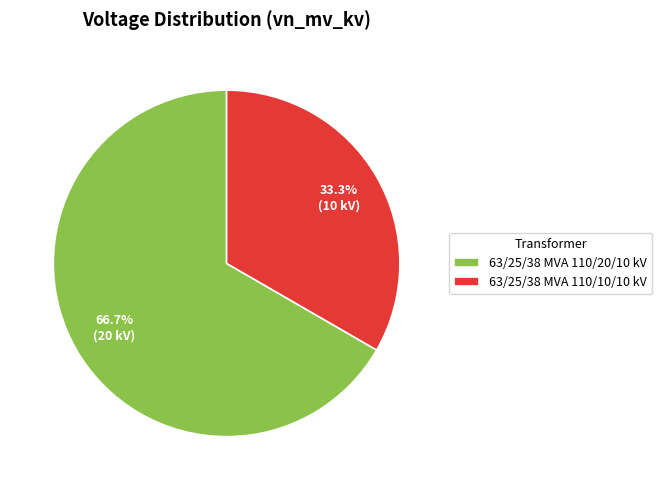

What percentage is the 63/25/38 MVA 110/20/10 kV slice, to the nearest percent?

67%